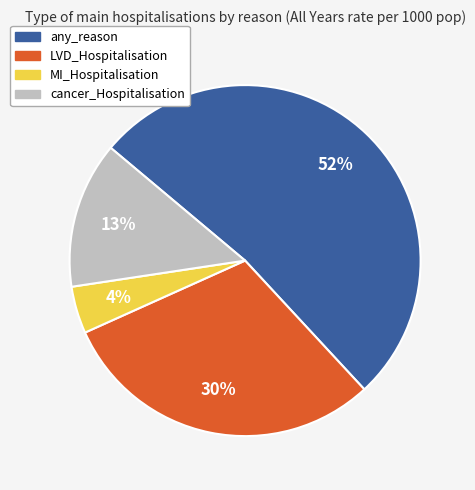

True or false: cancer_Hospitalisation accounts for 13% of the total.

True